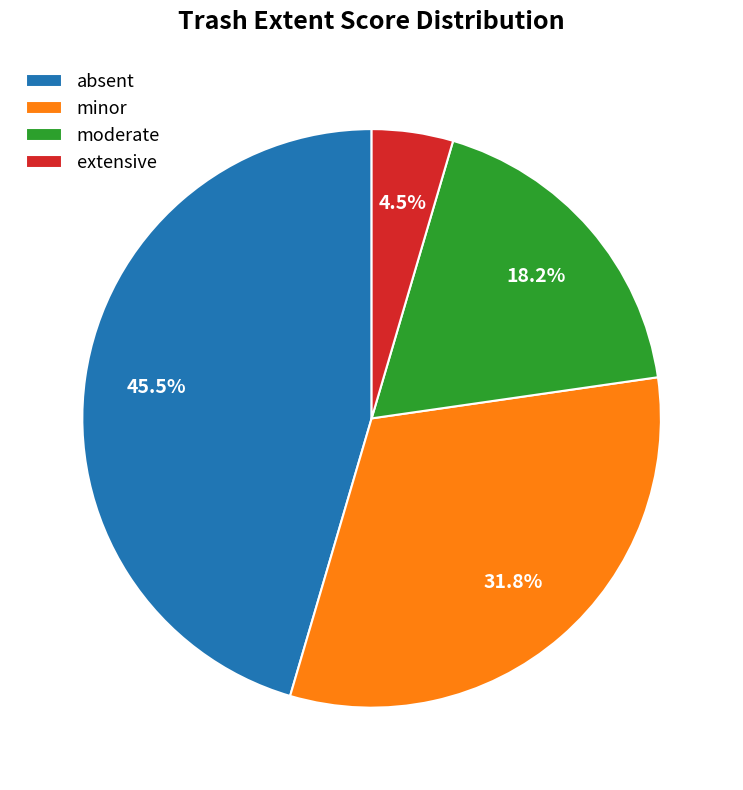

How much of the chart is everything except extensive?

95.5%